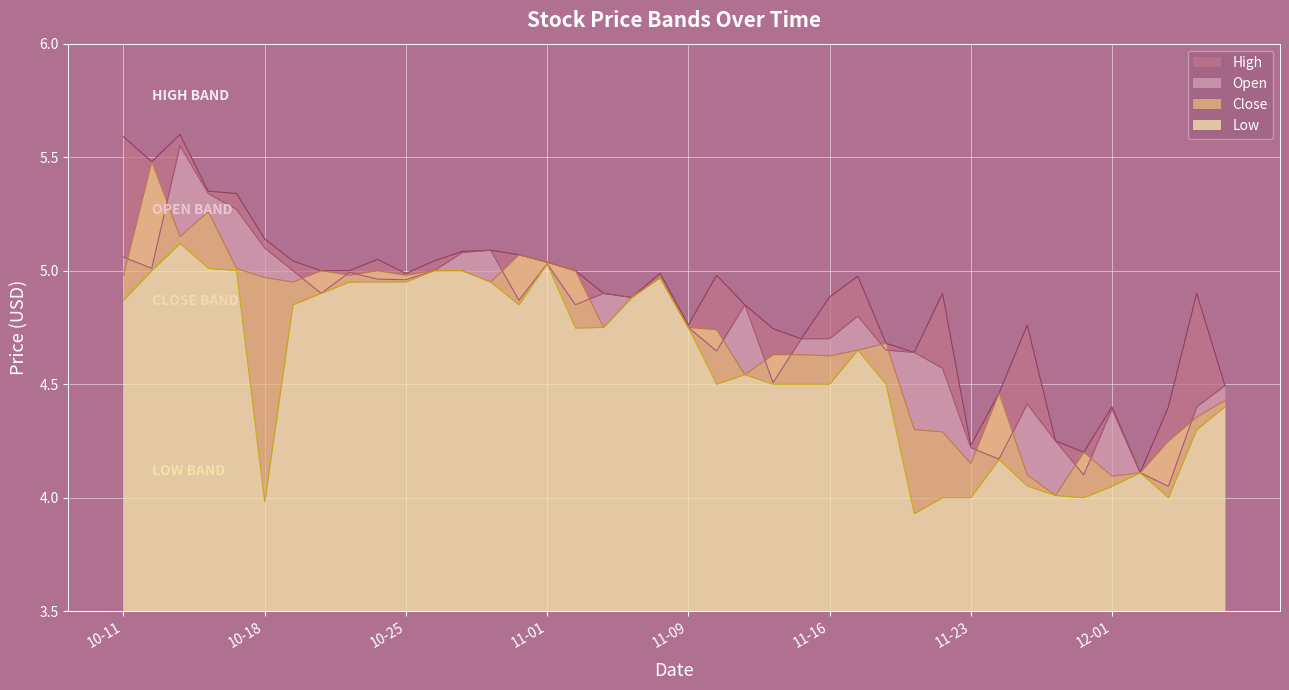

Where is High nearest to the value 4?

2016-12-02